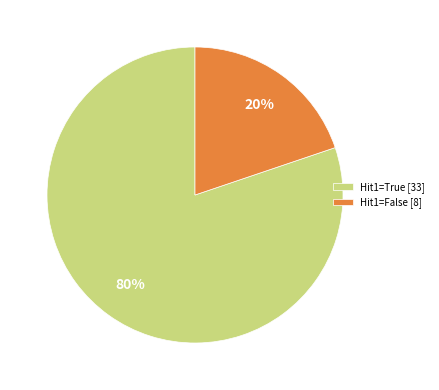

Do Hit1=False [8] and Hit1=True [33] together represent more than half of the pie?

Yes